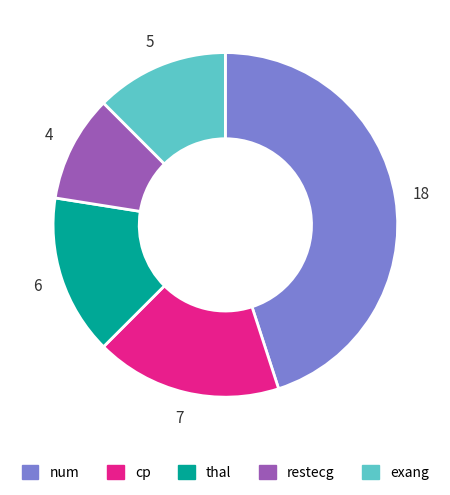

Which slice is the smallest?

restecg